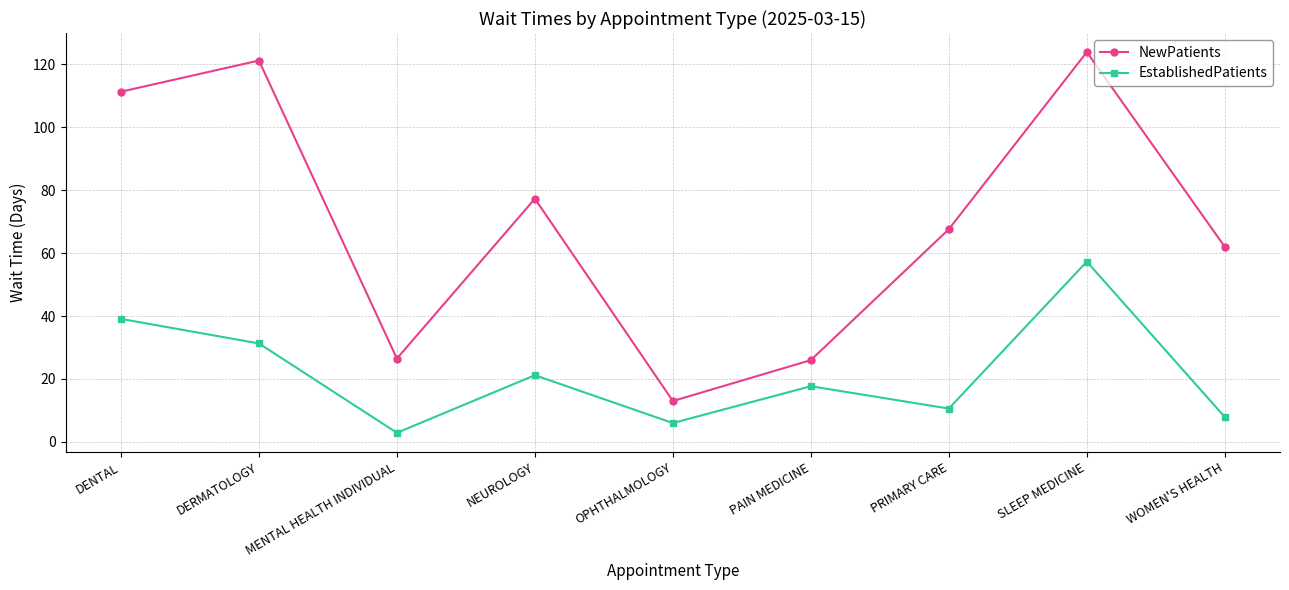

The value of NewPatients at PRIMARY CARE is 42.6. True or false?

False